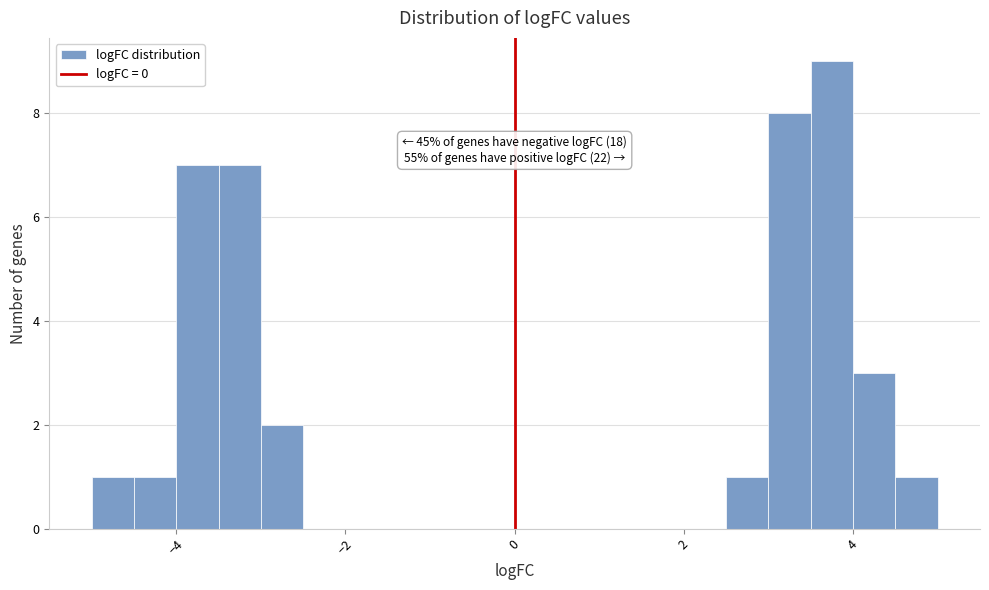

Around what value on the x-axis is the tallest bar? Give the approximate position of its centre, as read against the axis.

3.8